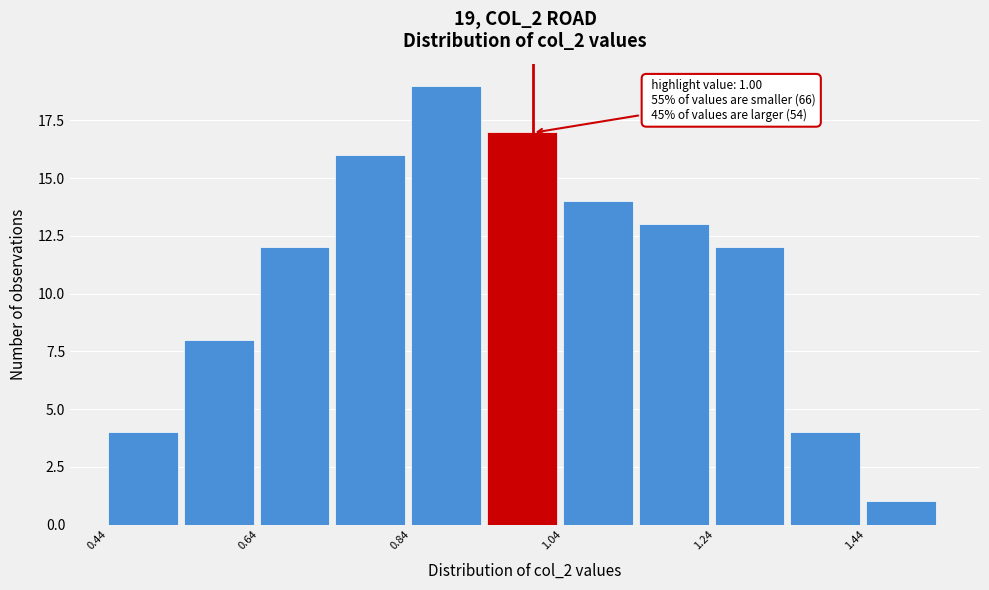

Over which range of the x-axis is the bar tallest?

0.84 to 0.94